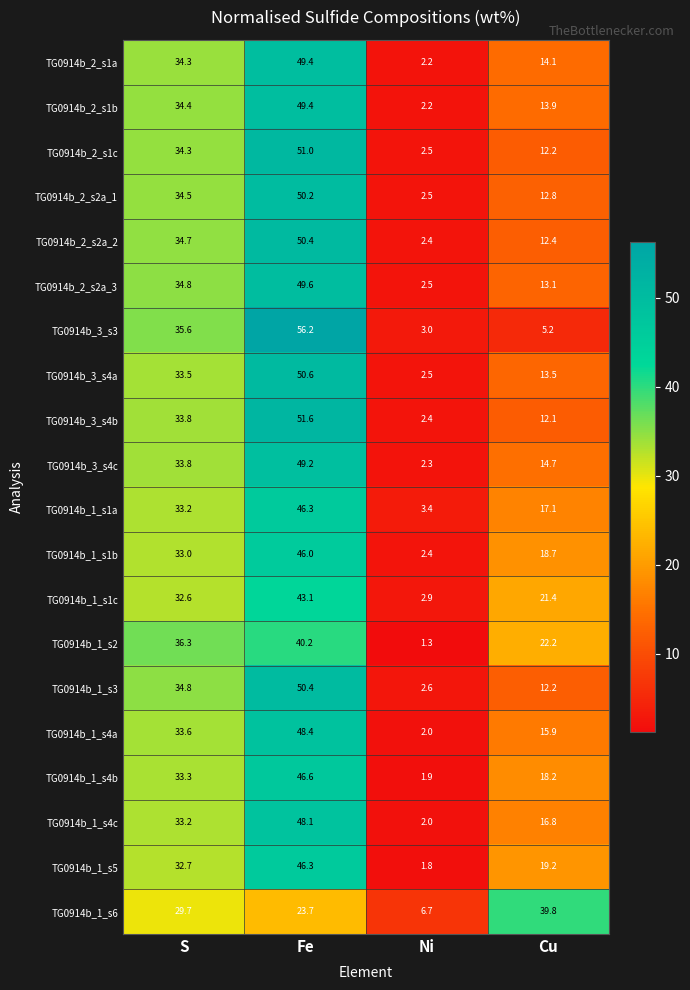

At how many categories does at least one series exceed 18?

3